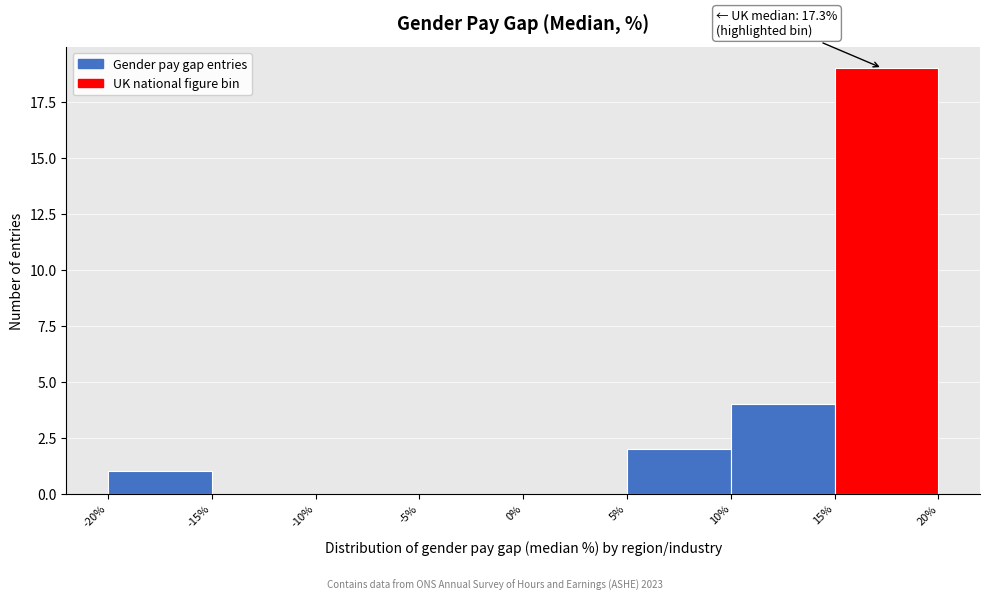

Which range on the x-axis has the tallest bar?

15% to 20%